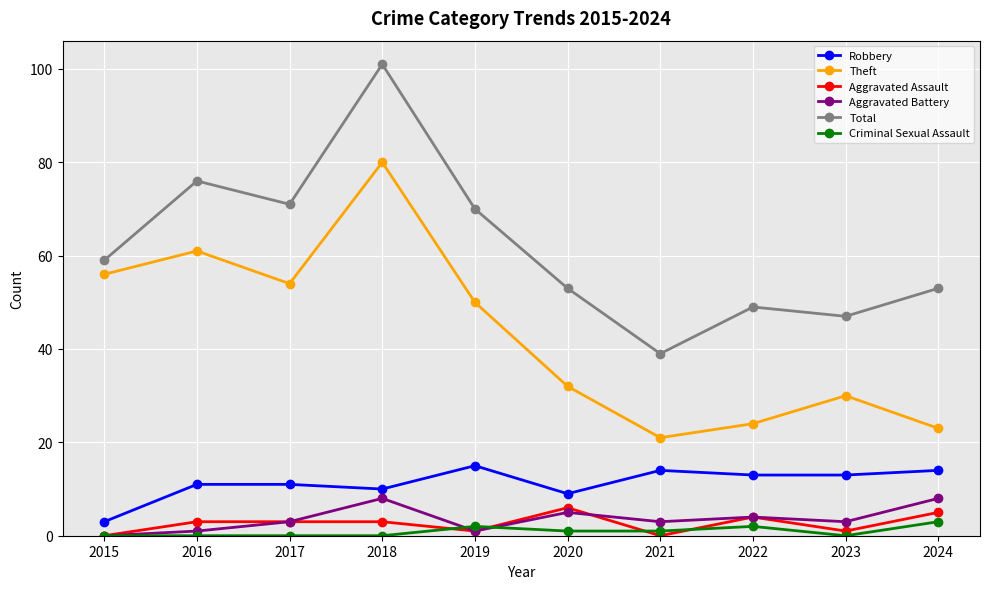

Which series has the largest range (max minus min)?

Total